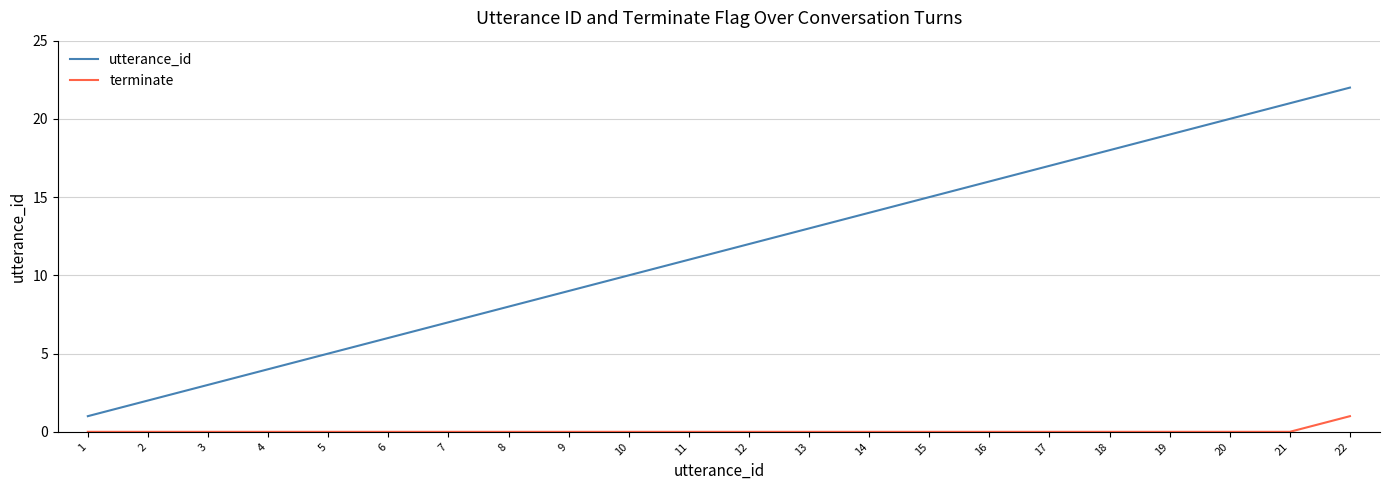

At which label is utterance_id closest to 11?

11